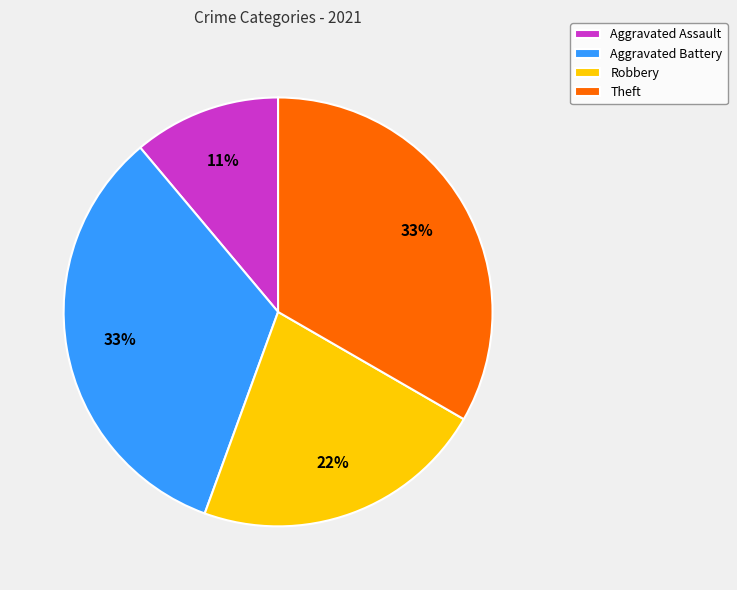

How many segments does this pie chart have?

4